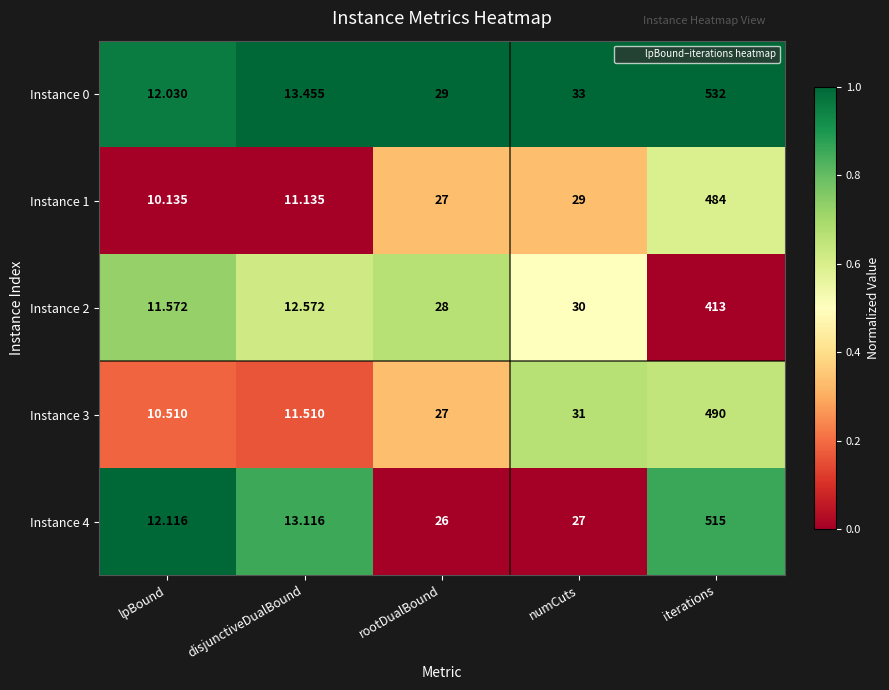

How many categories are shown in the chart?

5